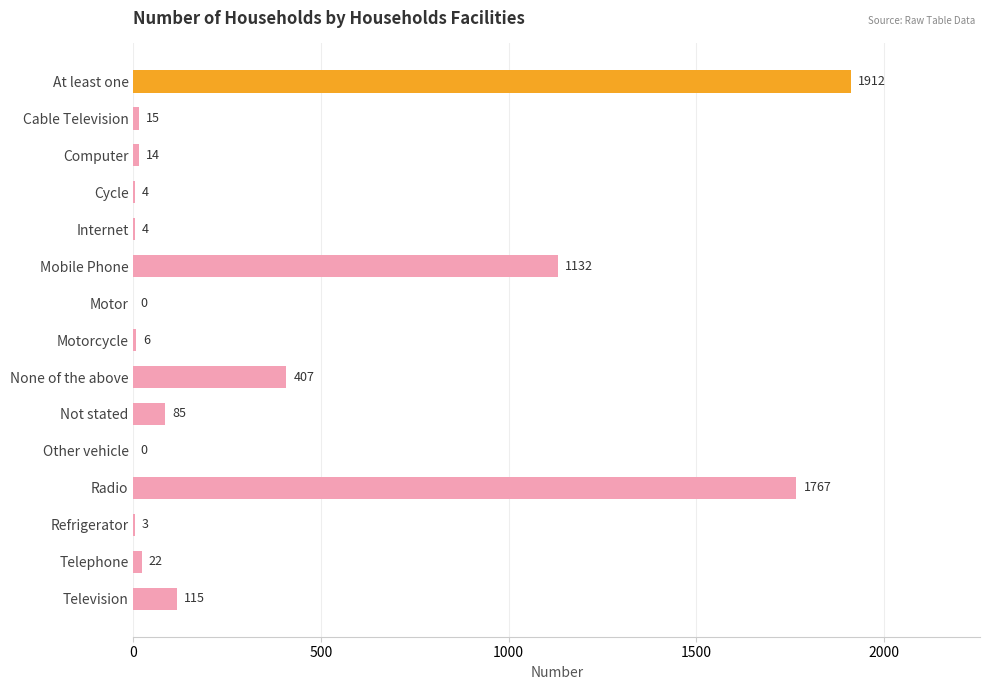

How many positive values are there?

13